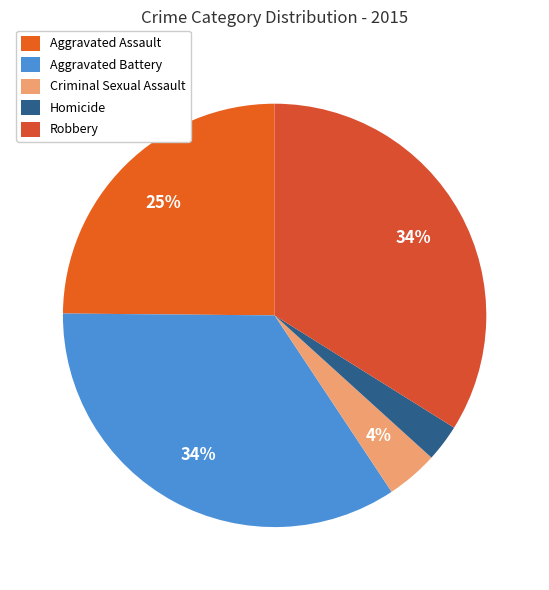

Does any single category account for the majority?

No